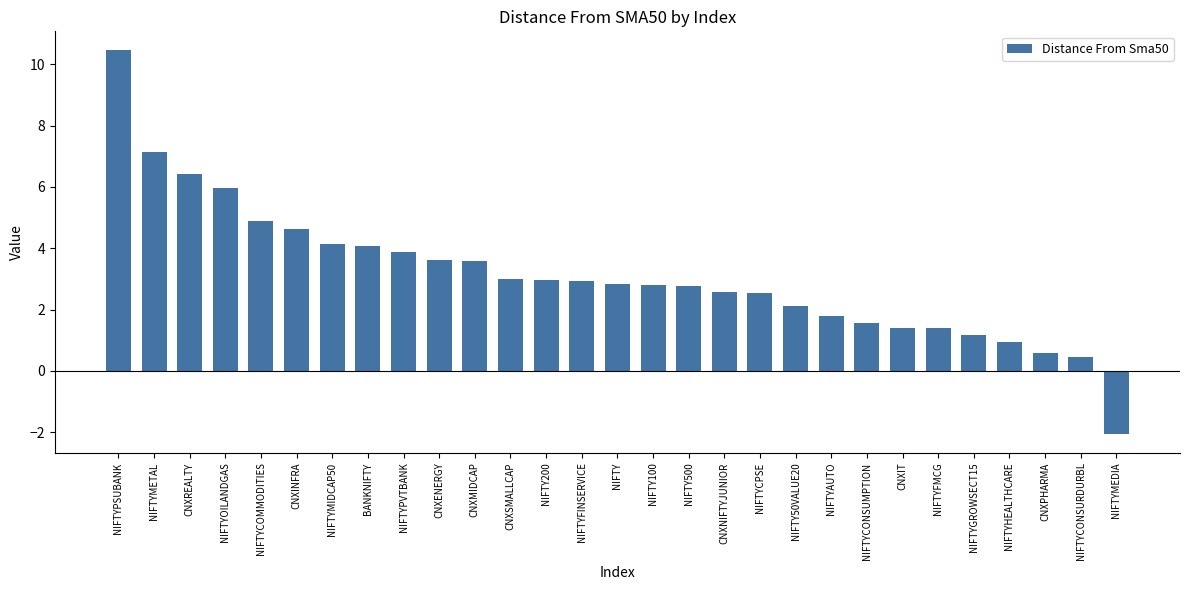

What is the change in value from NIFTYPVTBANK to NIFTYAUTO?

-2.1